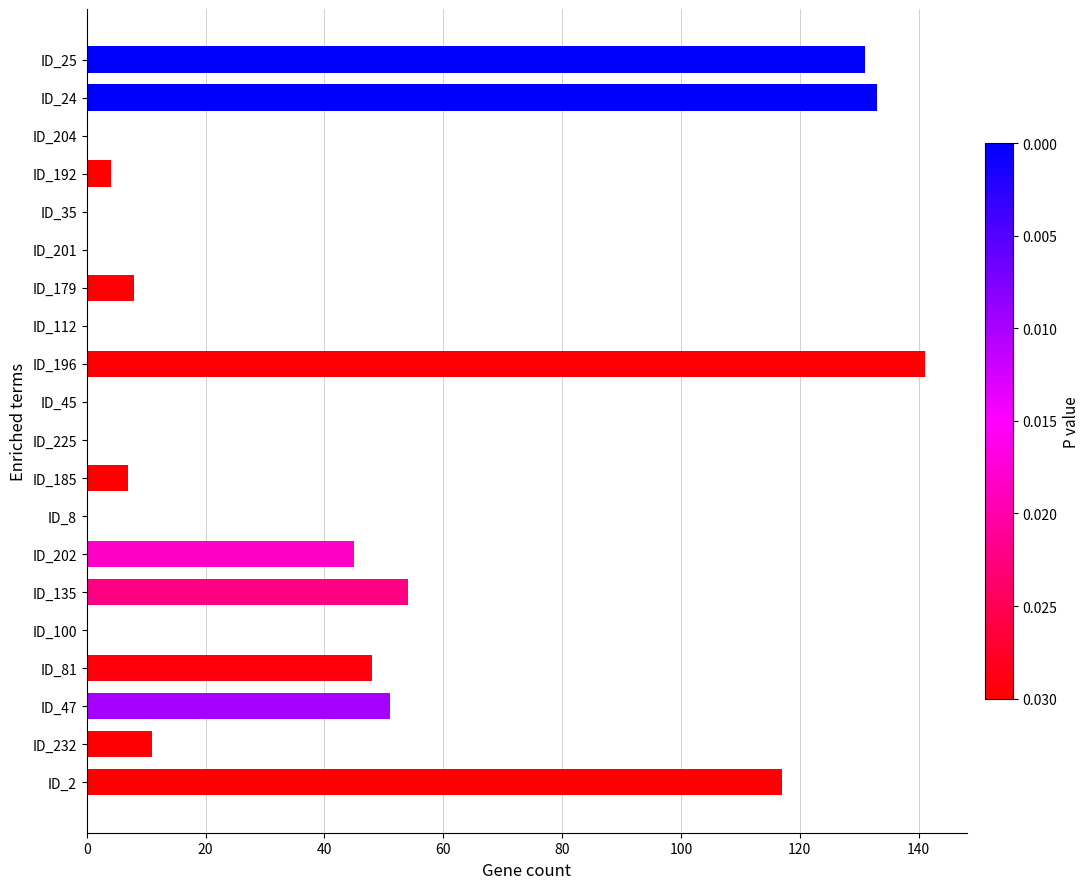

Reading top to bottom, transcribe all the data shown in this chart.

ID_25=131	ID_24=133	ID_204=0	ID_192=4	ID_35=0	ID_201=0	ID_179=8	ID_112=0	ID_196=141	ID_45=0	ID_225=0	ID_185=7	ID_8=0	ID_202=45	ID_135=54	ID_100=0	ID_81=48	ID_47=51	ID_232=11	ID_2=117